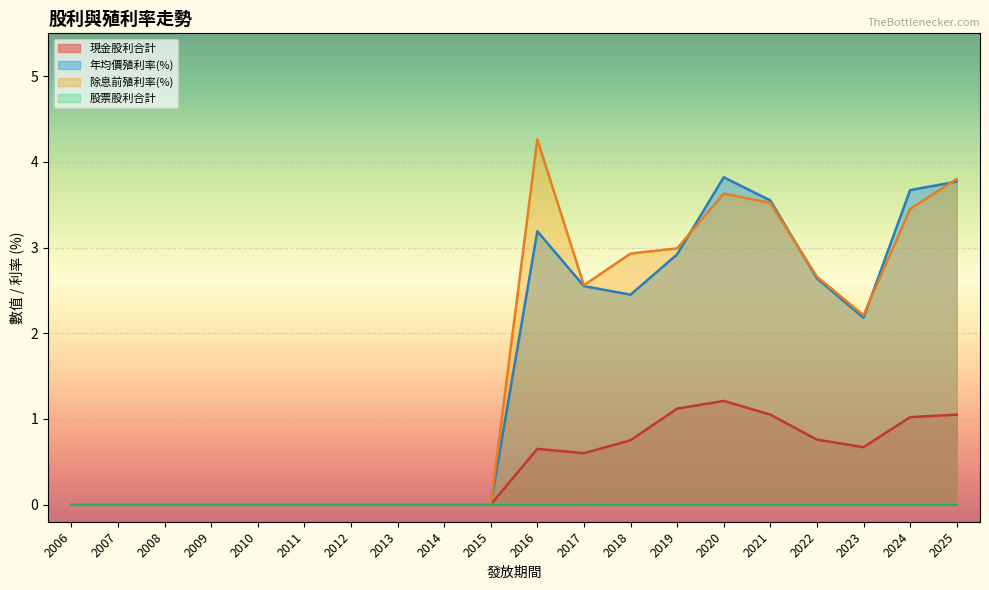

What is the total value across all series at 2019?

7.0